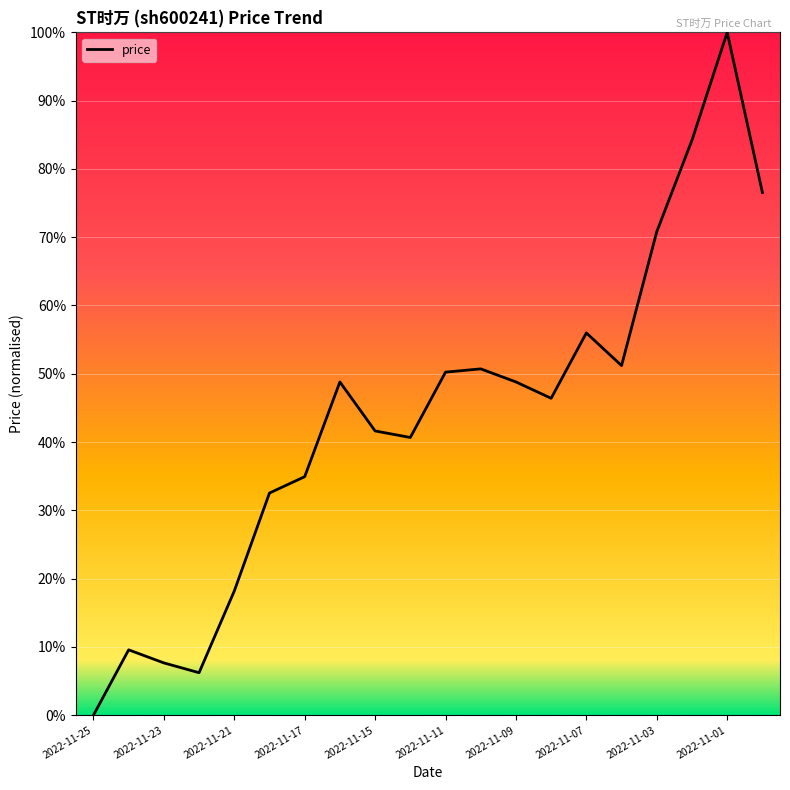

Does the chart display data point markers on the line(s)?

No